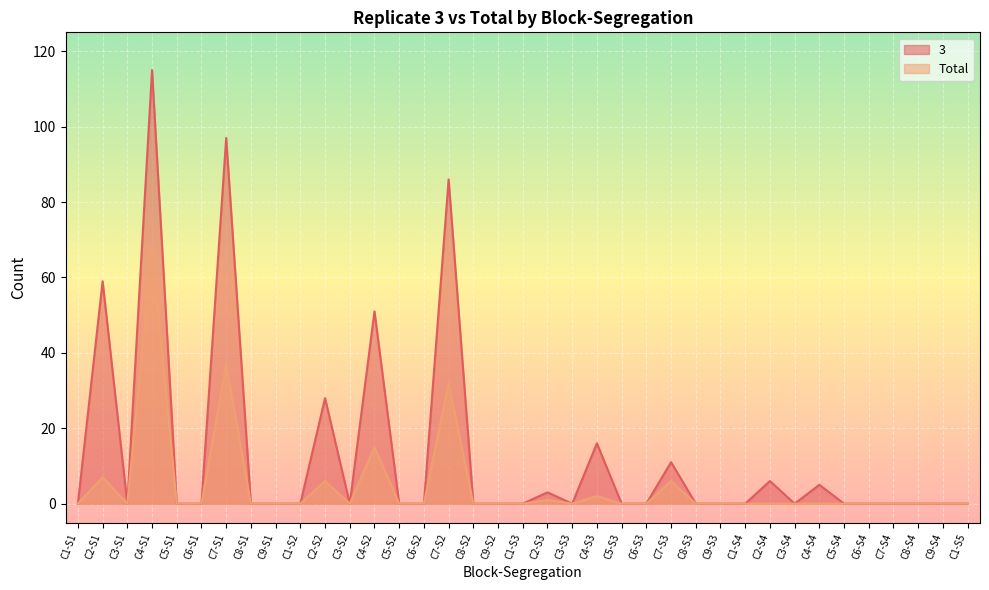

True or false: 3 has a value of -36 at C6-S2.

False